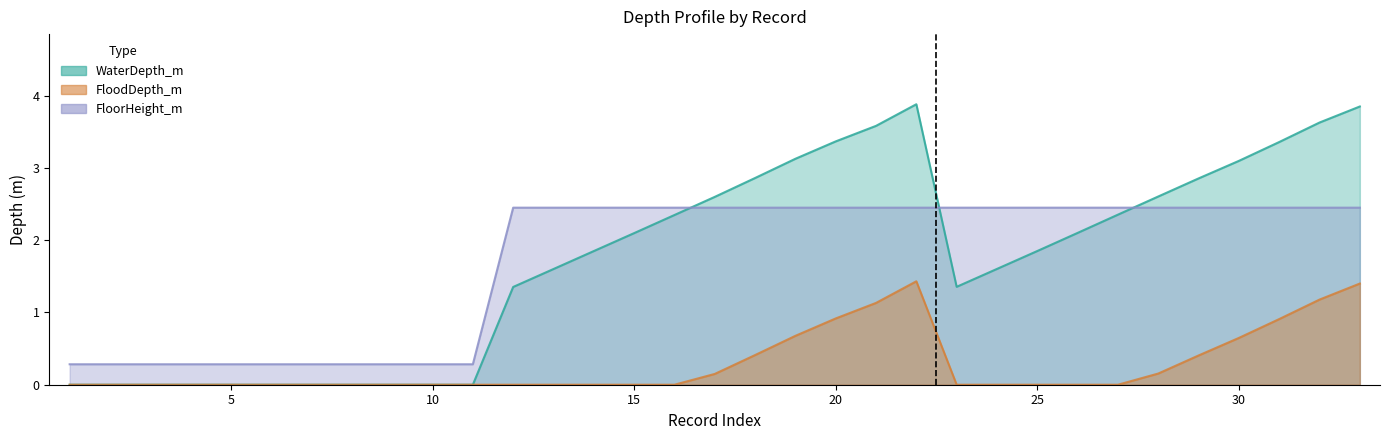

Which series has the widest spread of values?

WaterDepth_m